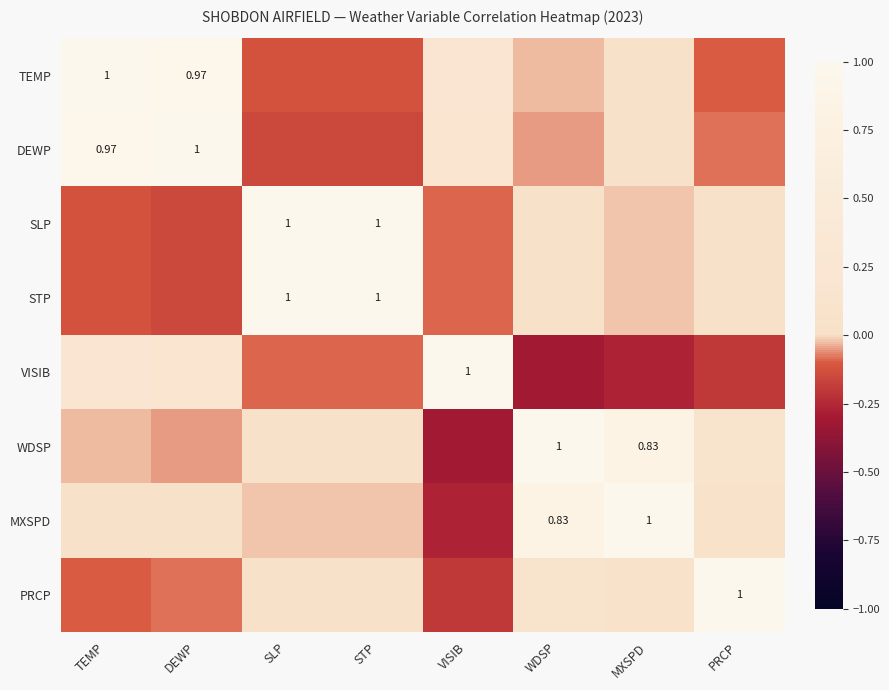

How many values in WDSP are above zero?

5